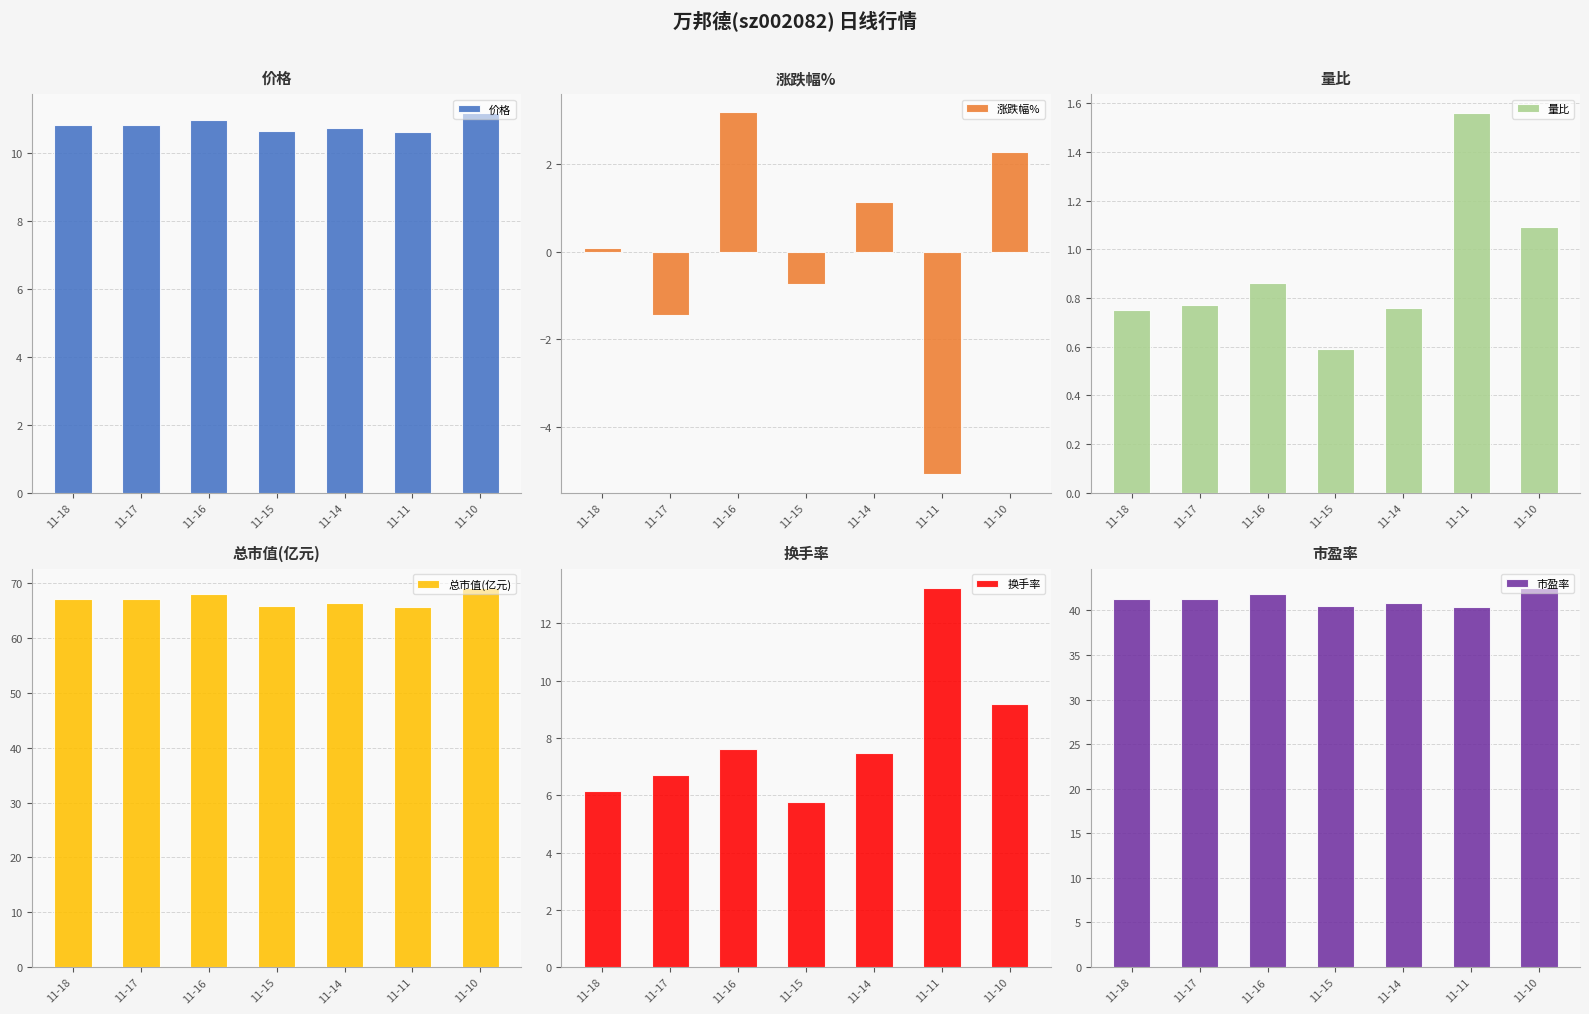

What is the greatest value displayed?

69.2